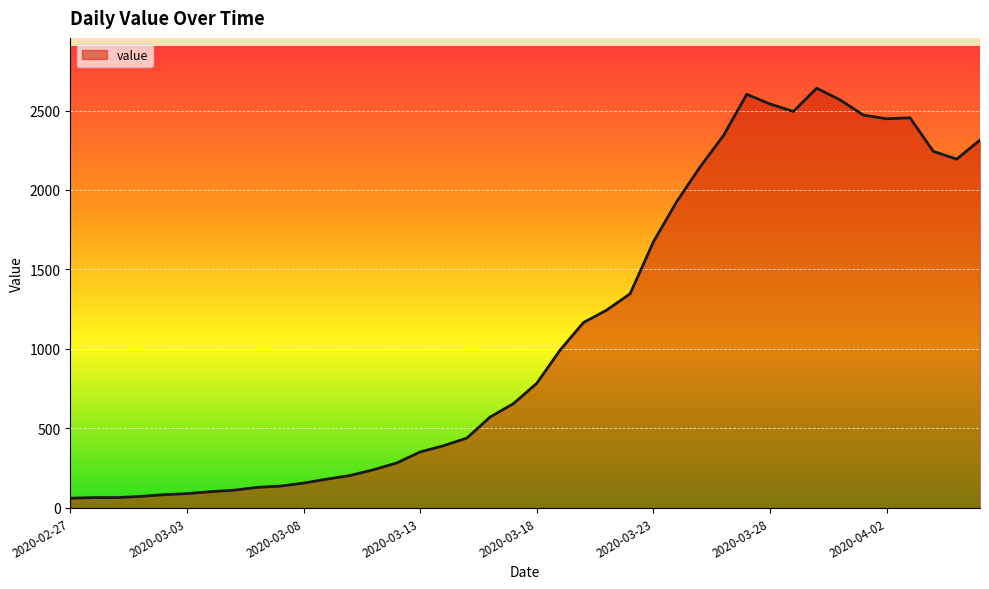

What is the smallest value displayed?

61